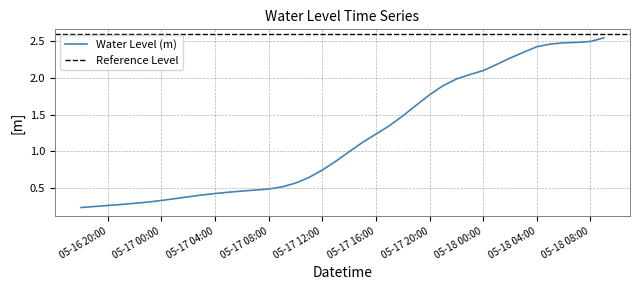

The value at 05-17 16:00 is 1.2. True or false?

True